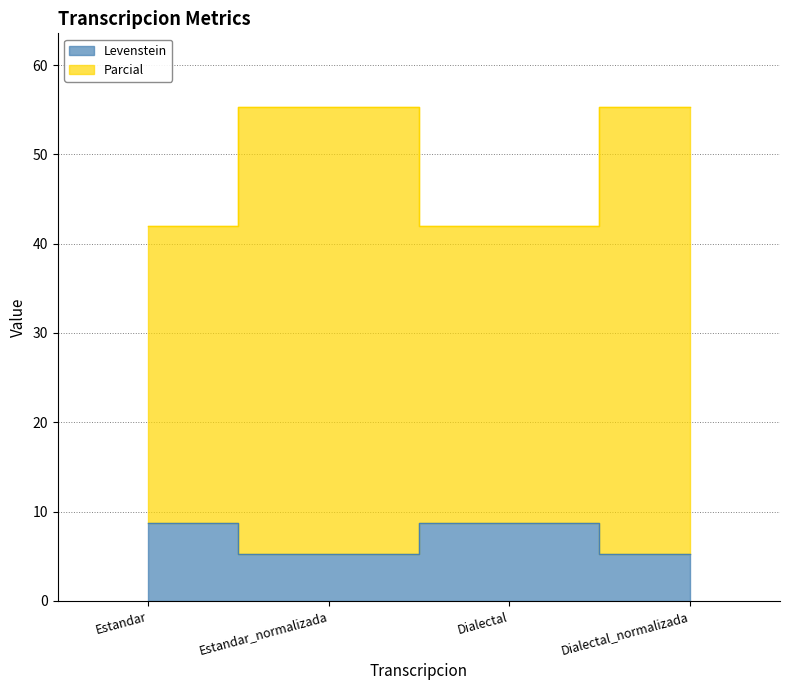

What value does the Levenstein series have at Estandar_normalizada?

5.3